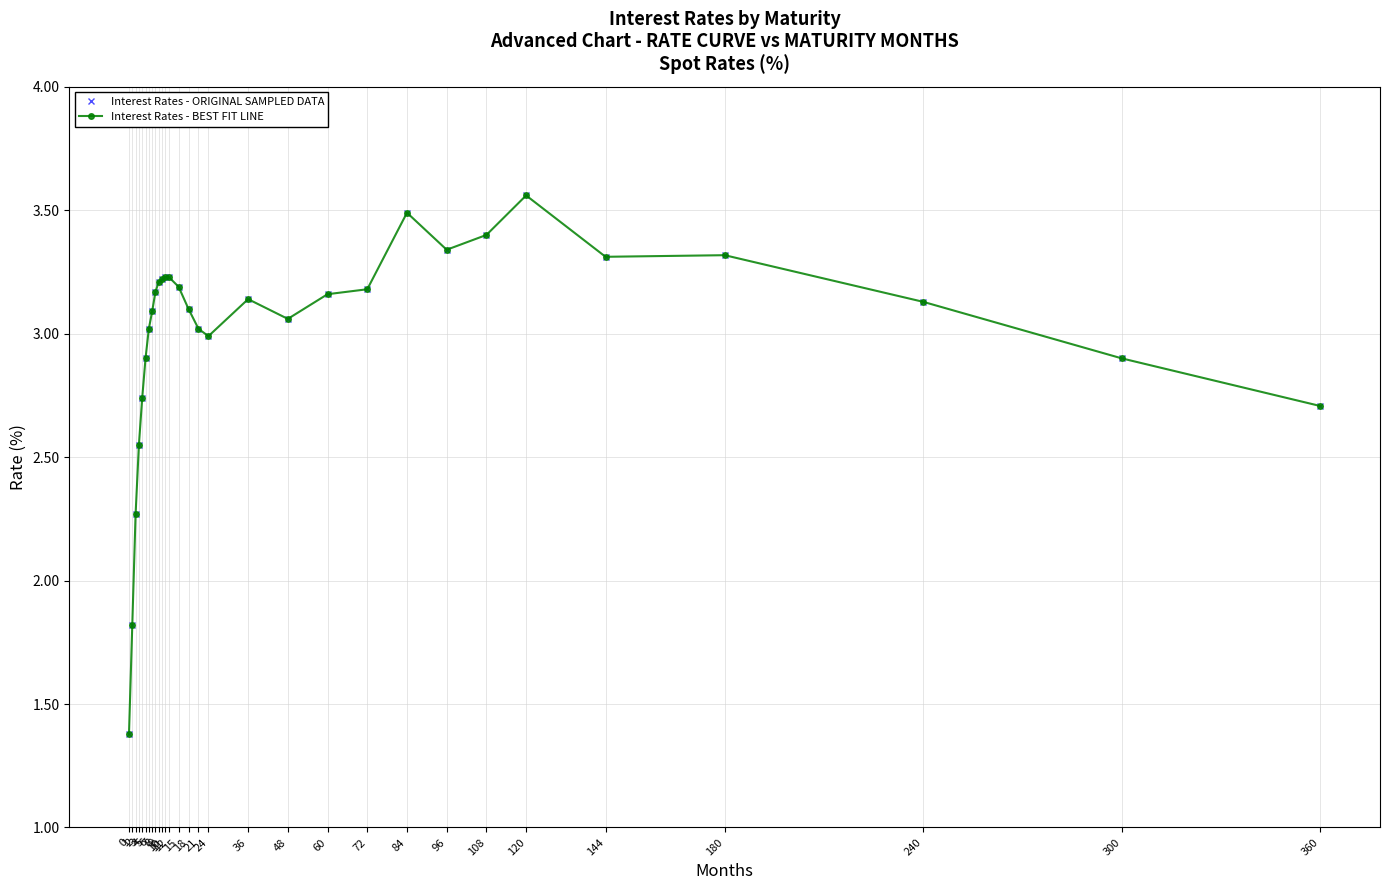

True or false: Interest Rates - ORIGINAL SAMPLED DATA and Interest Rates - BEST FIT LINE intersect in this chart.

False